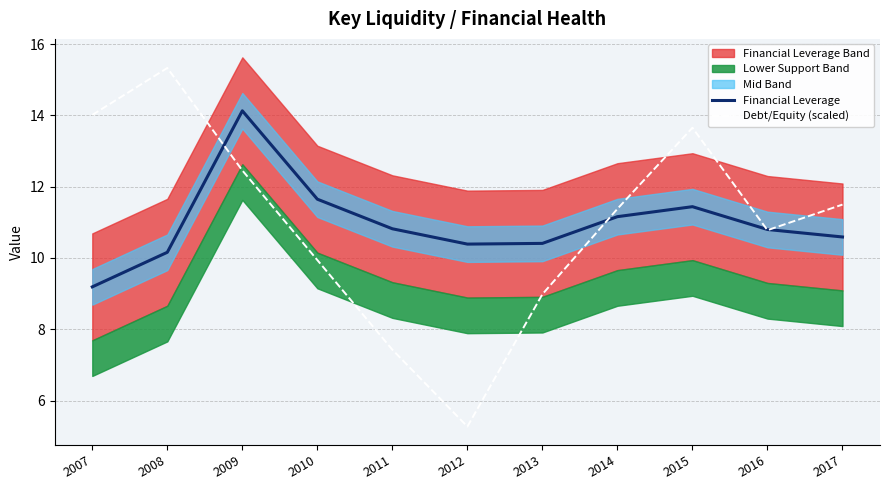

Reading right to left, what are all the values shown in this chart?

Financial Leverage: 10.6	10.8	11.4	11.2	10.4	10.4	10.8	11.7	14.1	10.2	9.2
Debt/Equity (scaled): 11.5	10.8	13.7	11.4	9.0	5.3	7.4	9.9	12.5	15.3	14.0